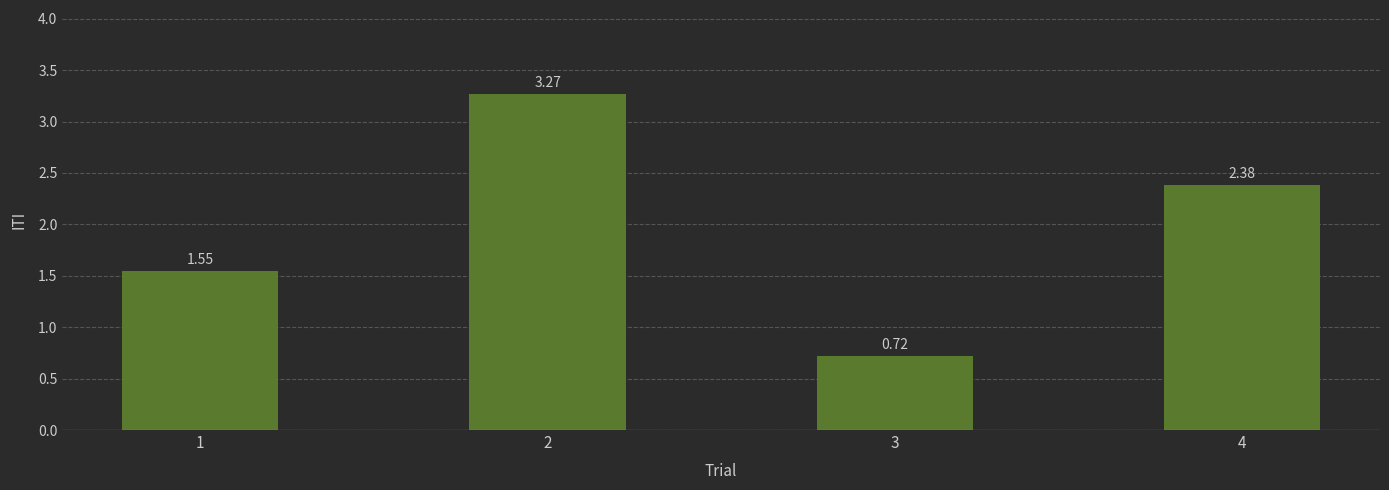

What is the change in value from 1 to 4?

+0.8